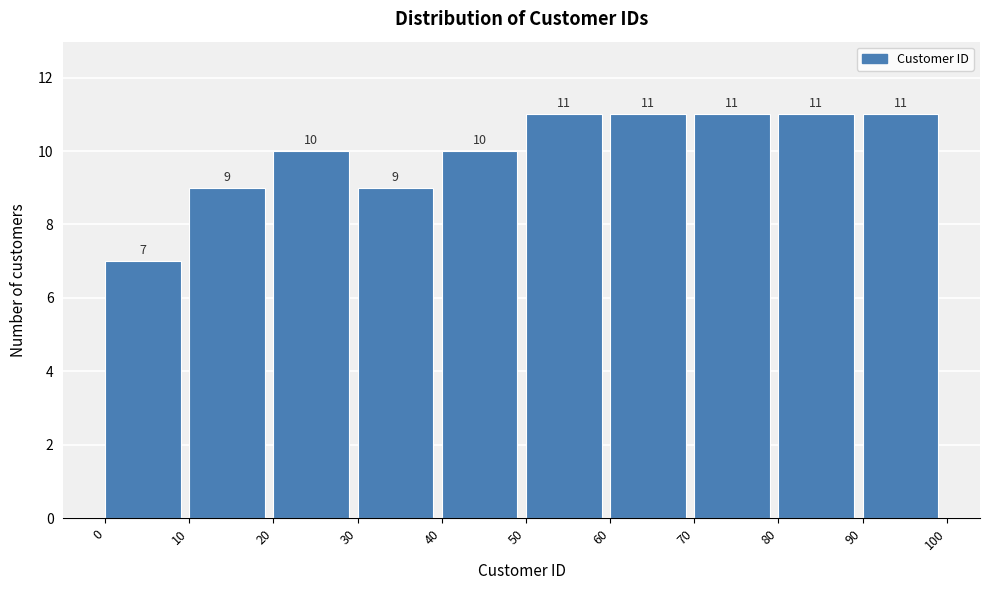

What is the height of the bar covering 70 to 80 on the x-axis?

11